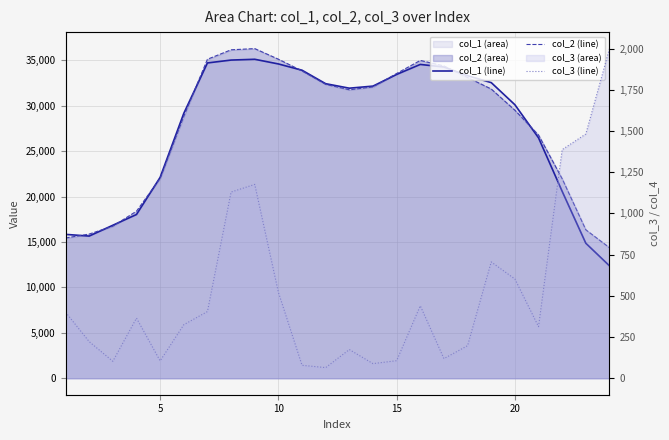

True or false: col_1 (line) has a value of 50994.7 at 25.

False